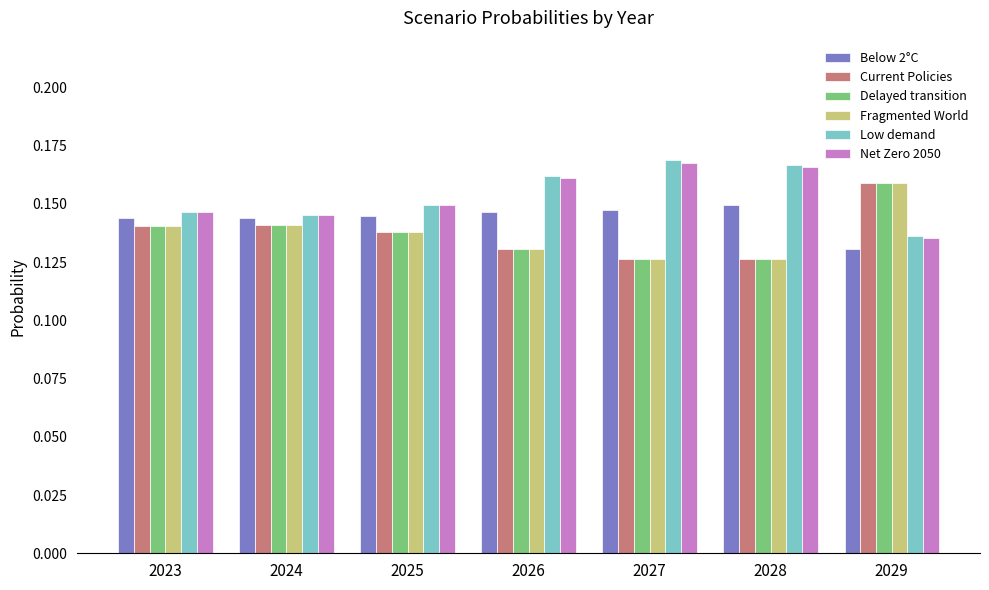

Which category has the lowest value in the Net Zero 2050 series?

2029